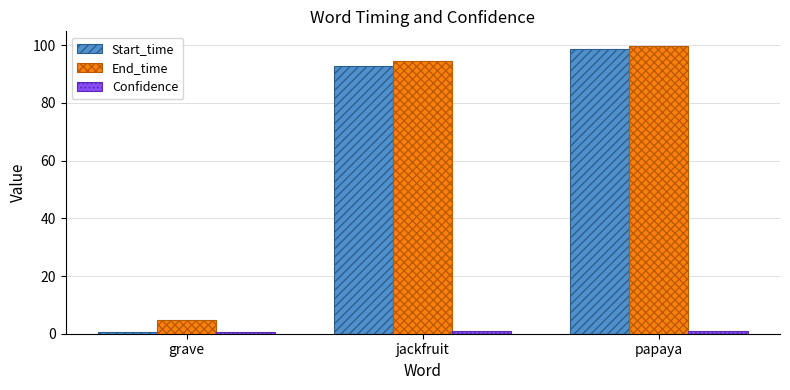

What is the difference between the highest and lowest values at papaya?

99.0